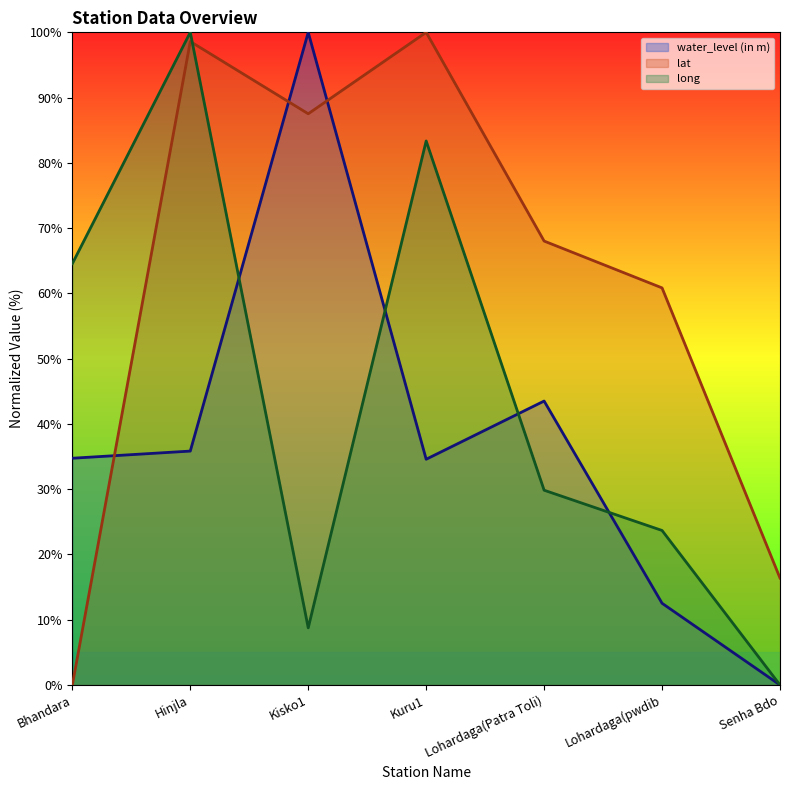

Reading left to right, what are all the values shown in this chart?

water_level (in m): 34.7	35.8	100.0	34.6	43.5	12.5	0.0
lat: 0.0	98.6	87.5	100.0	68.0	60.8	16.4
long: 64.6	100.0	8.8	83.4	29.8	23.7	0.0